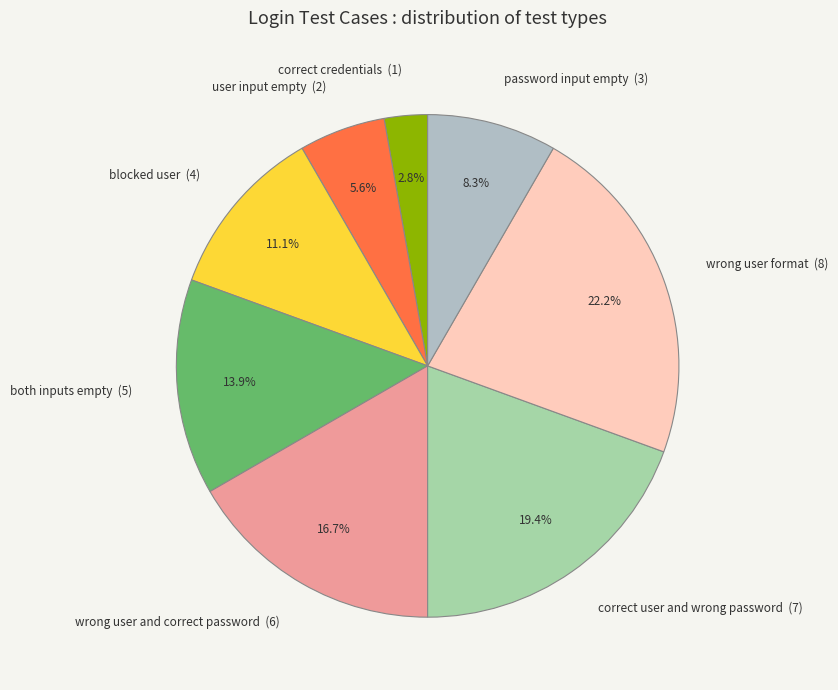

To the nearest percent, what percentage of the pie is correct credentials?

3%